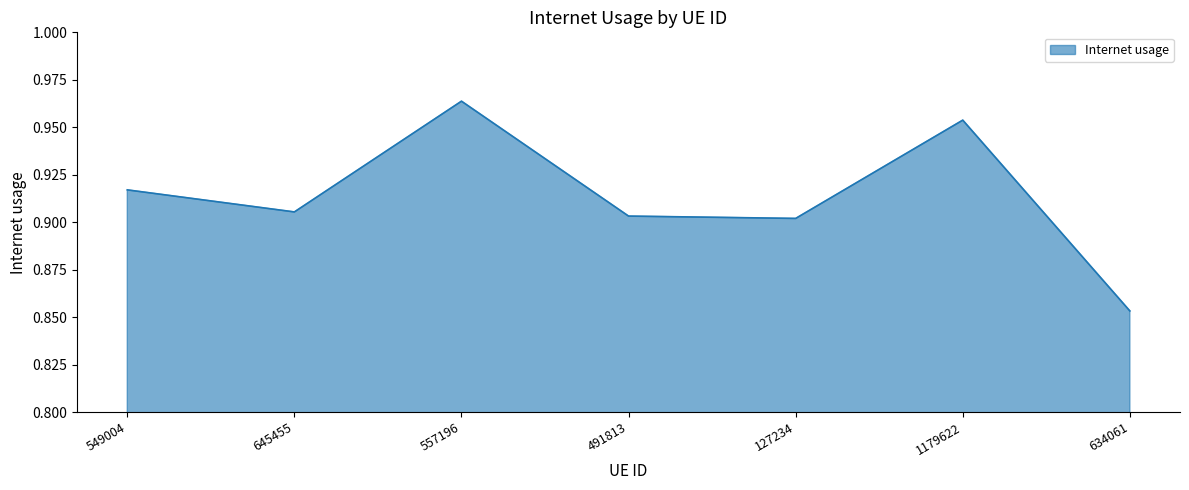

How many interior local peaks (higher than both neighbors) does the data have?

2